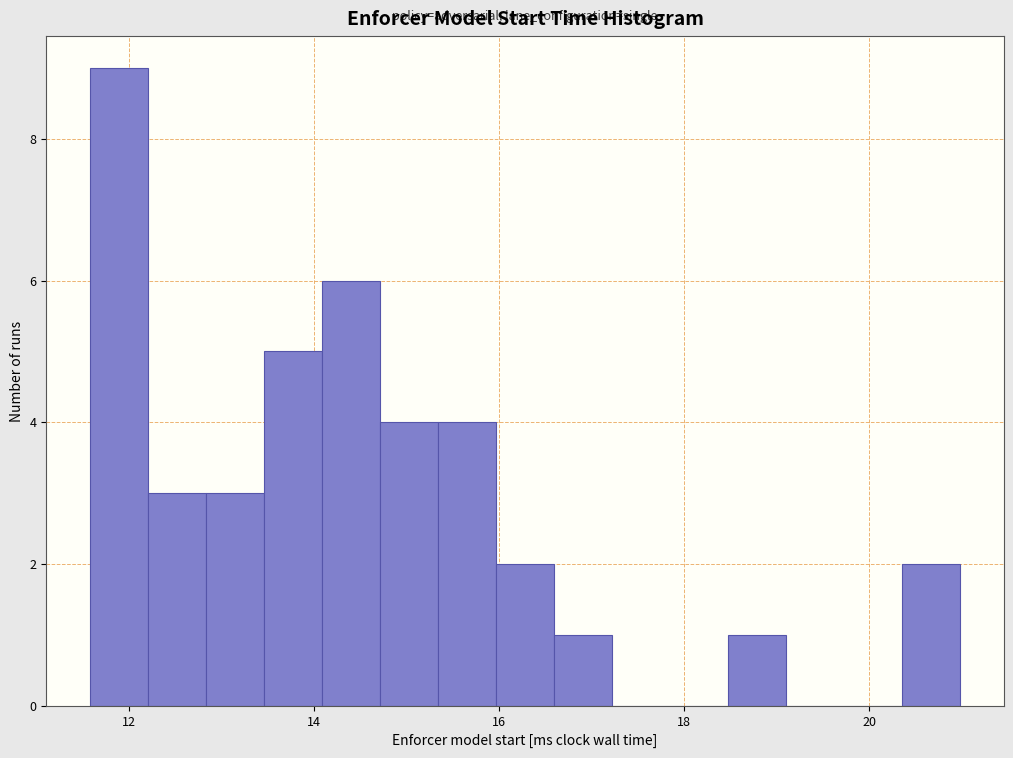

Around what value on the x-axis is the tallest bar? Give the approximate position of its centre, as read against the axis.

11.8